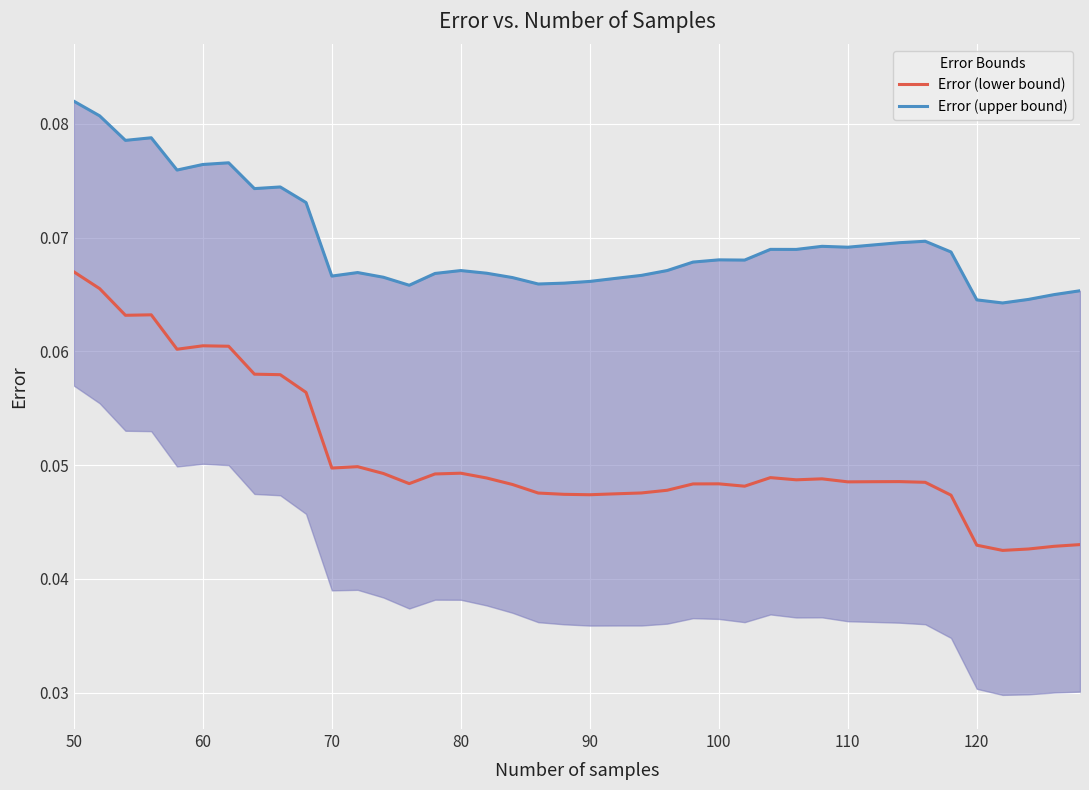

Reading left to right, extract all data points from this chart.

Error (lower bound): 0.1	0.1	0.1	0.1	0.1	0.1	0.1	0.1	0.1	0.1	0.0	0.0	0.0	0.0	0.0	0.0	0.0	0.0	0.0	0.0	0.0	0.0	0.0	0.0	0.0	0.0	0.0	0.0	0.0	0.0	0.0	0.0	0.0	0.0	0.0	0.0	0.0	0.0	0.0	0.0
Error (upper bound): 0.1	0.1	0.1	0.1	0.1	0.1	0.1	0.1	0.1	0.1	0.1	0.1	0.1	0.1	0.1	0.1	0.1	0.1	0.1	0.1	0.1	0.1	0.1	0.1	0.1	0.1	0.1	0.1	0.1	0.1	0.1	0.1	0.1	0.1	0.1	0.1	0.1	0.1	0.1	0.1